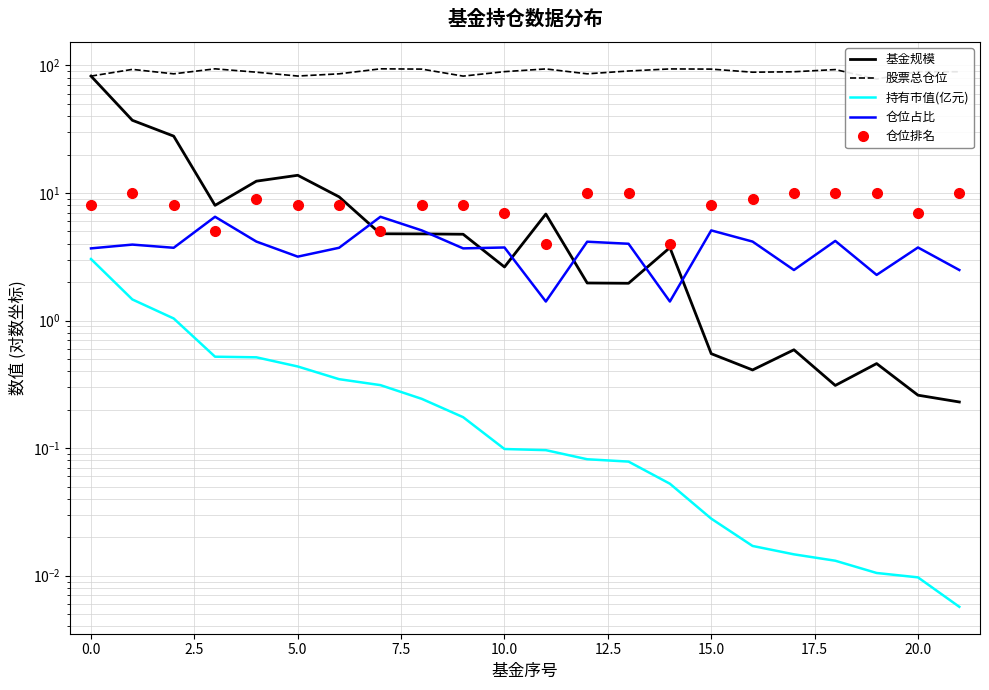

At how many categories does at least one series exceed 39?

22